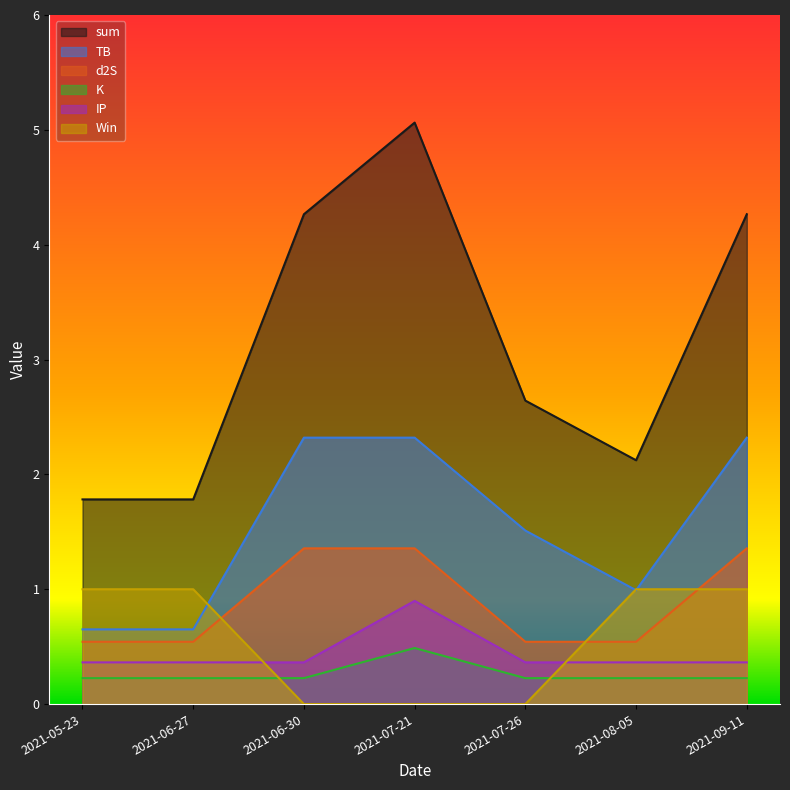

True or false: K and TB cross at least once.

False